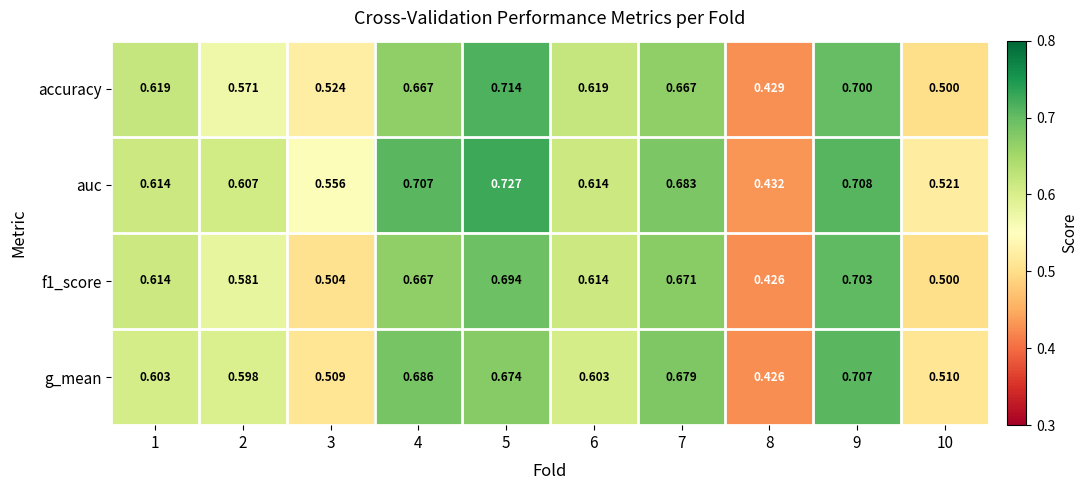

Which series has the largest range (max minus min)?

auc